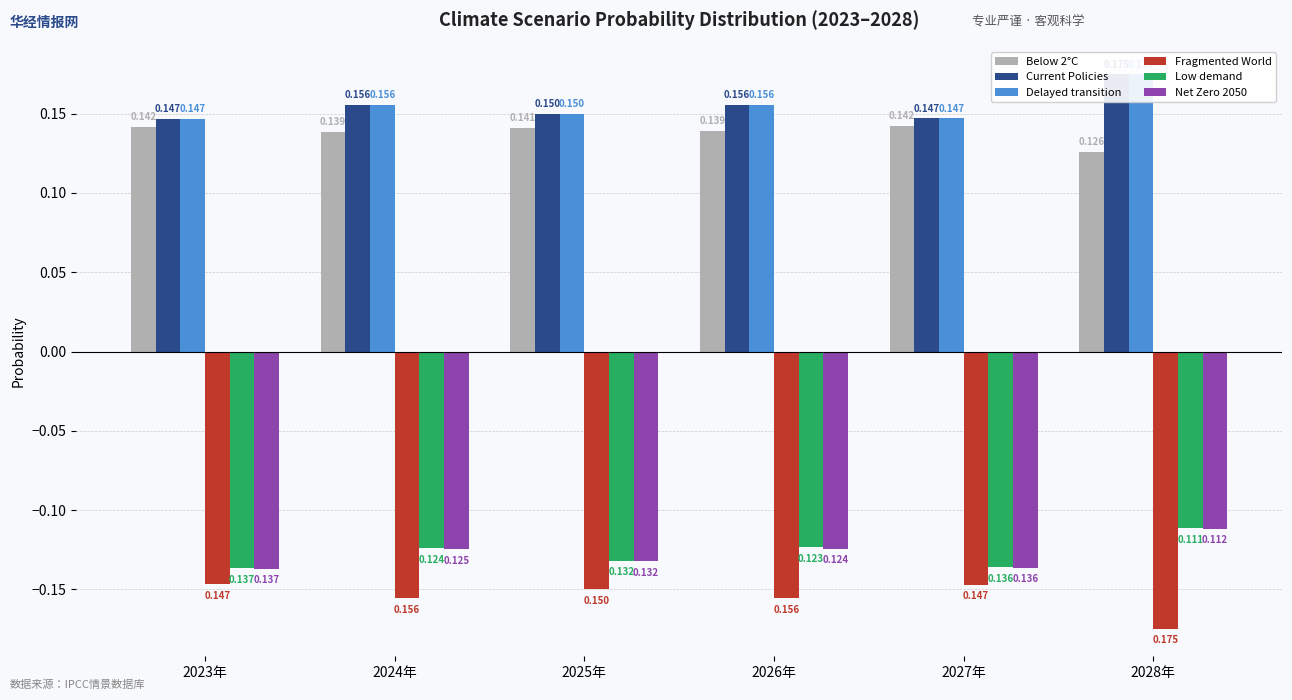

Is it true that Delayed transition equals 0.1 at 2028年?

False